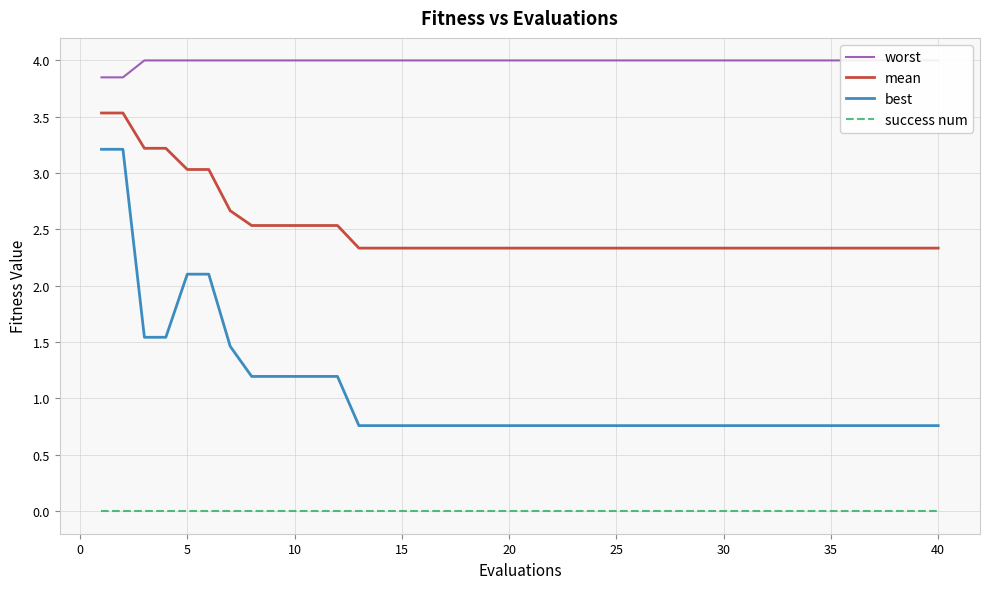

What is the difference between the second highest and minimum values in the best series?

2.5